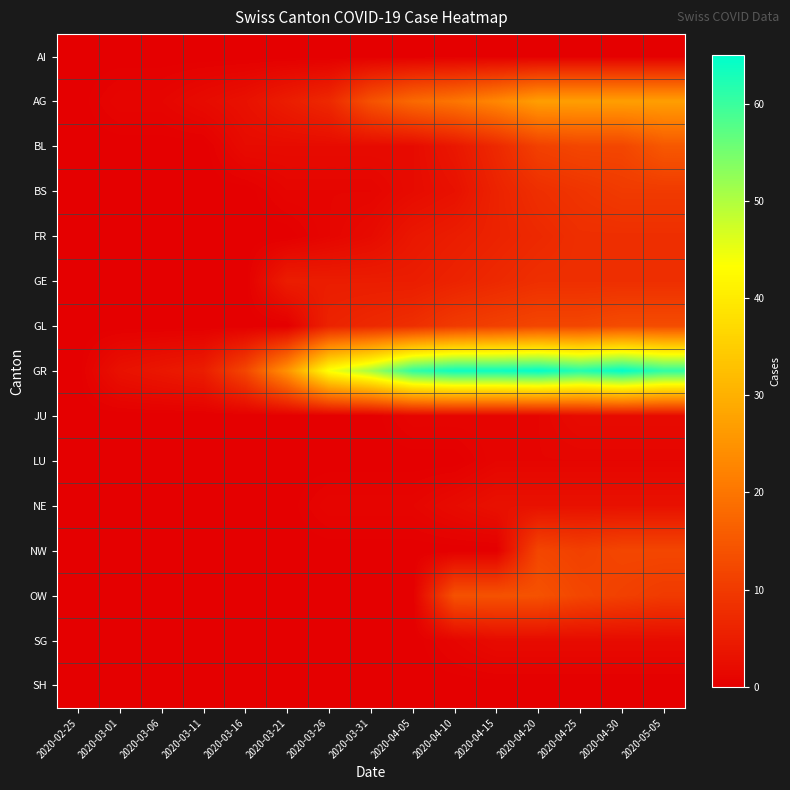

Rank the series by their maximum value, from lowest to highest.

AI, SH, LU, JU, SG, NE, FR, GE, BS, NW, GL, OW, BL, AG, GR